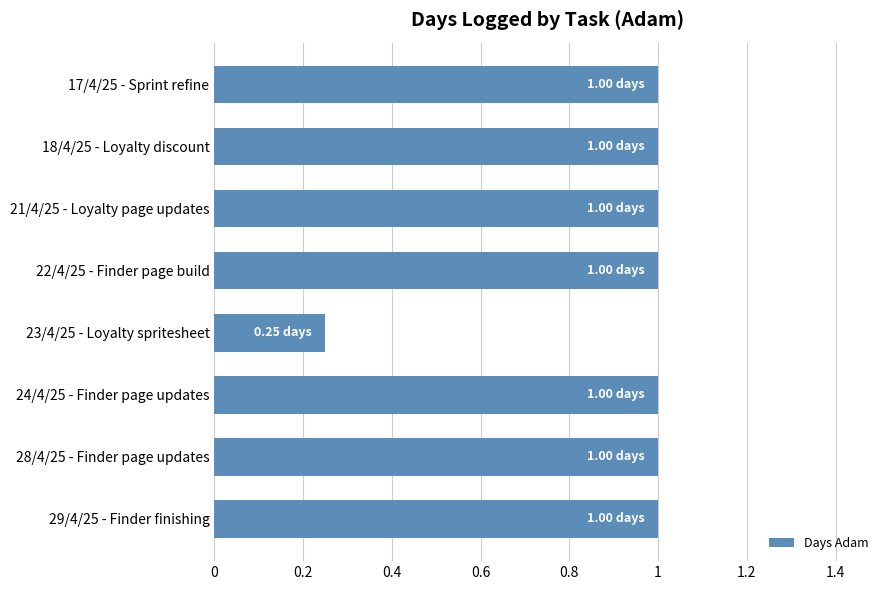

What is the difference between the maximum and minimum values?

0.8